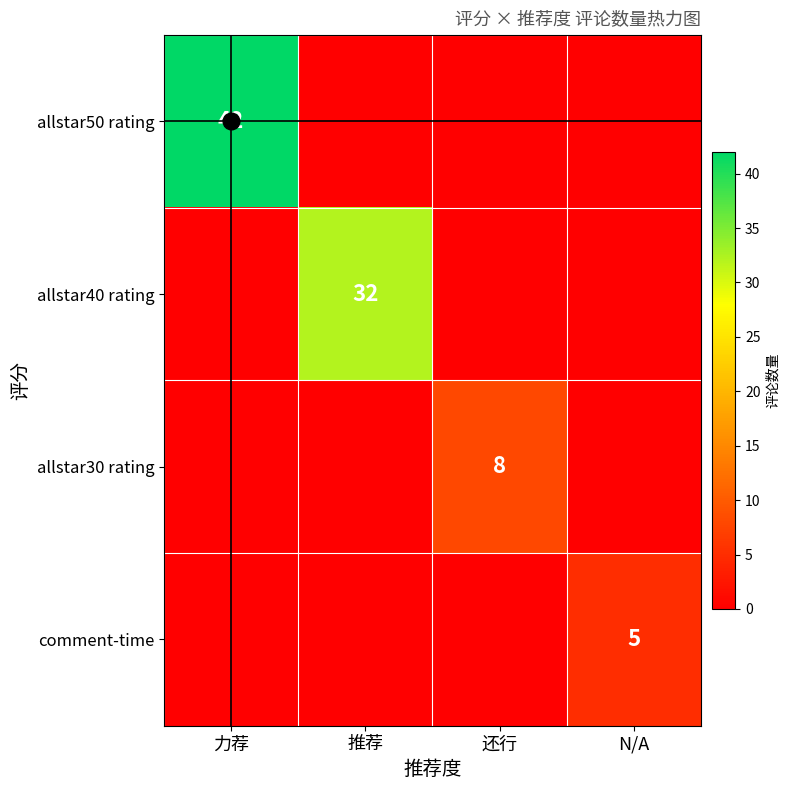

Count the number of data series in this chart.

4